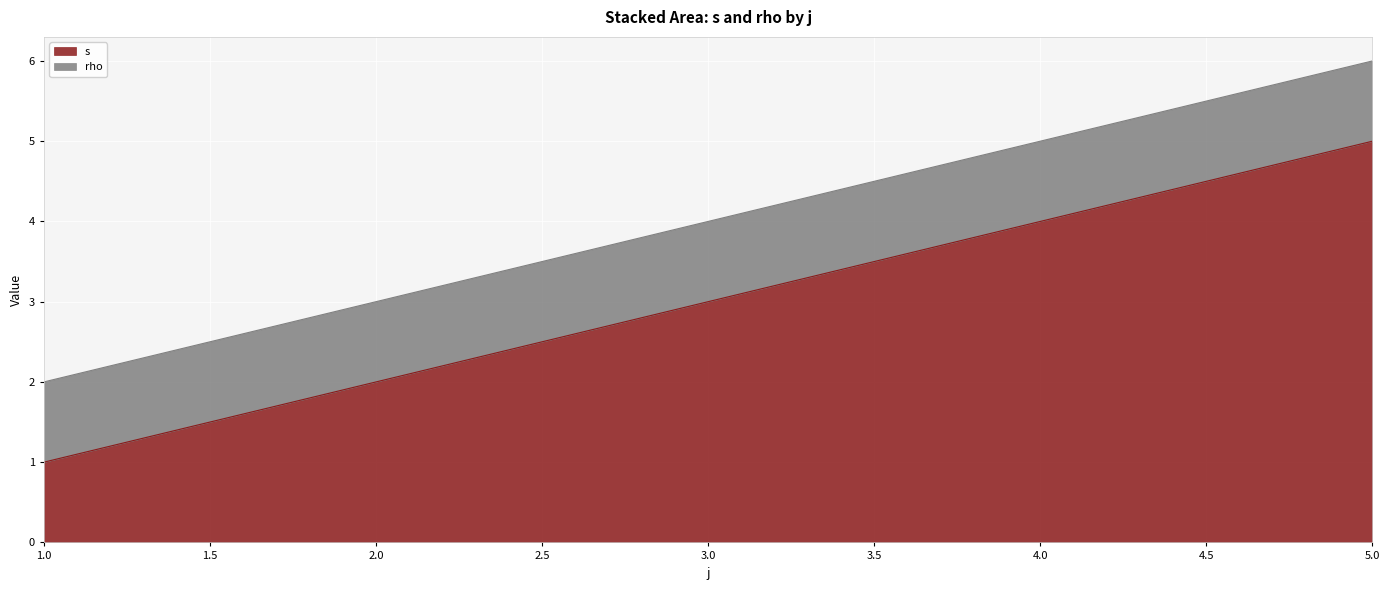

Which label corresponds to the largest value in the chart?

5